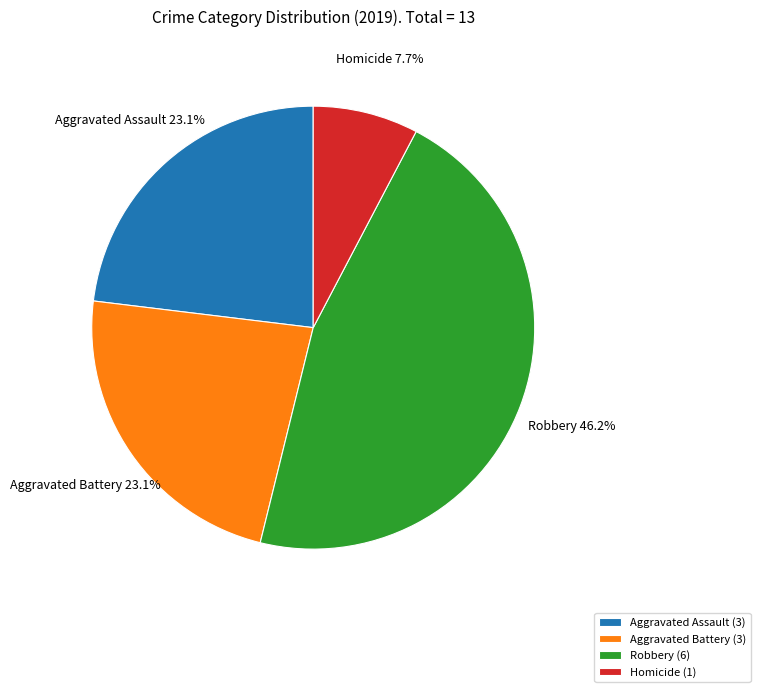

Which has a higher value, Robbery (6) or Aggravated Battery (3)?

Robbery (6)